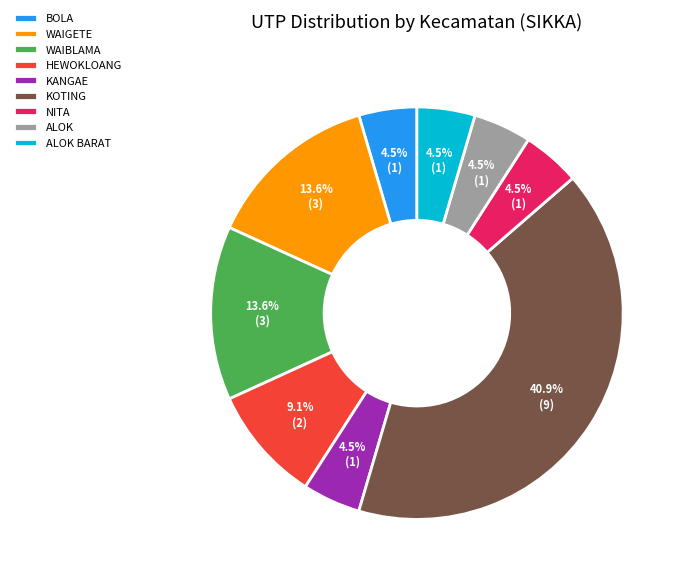

Combined, what portion of the pie is ALOK and WAIGETE?

18.2%